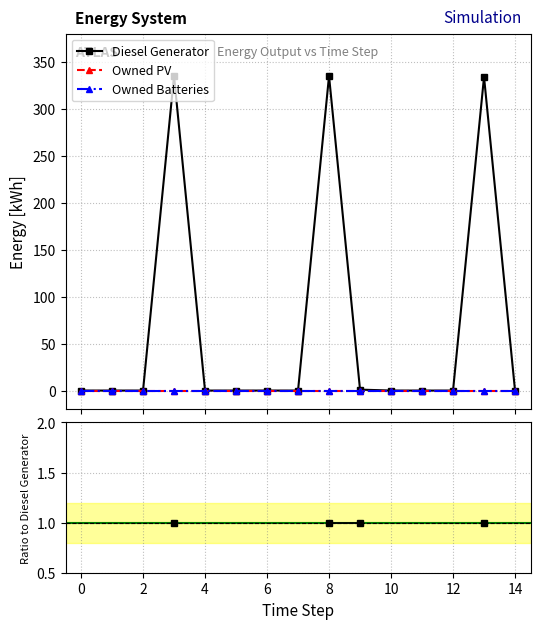

How many data points does each series have?

15